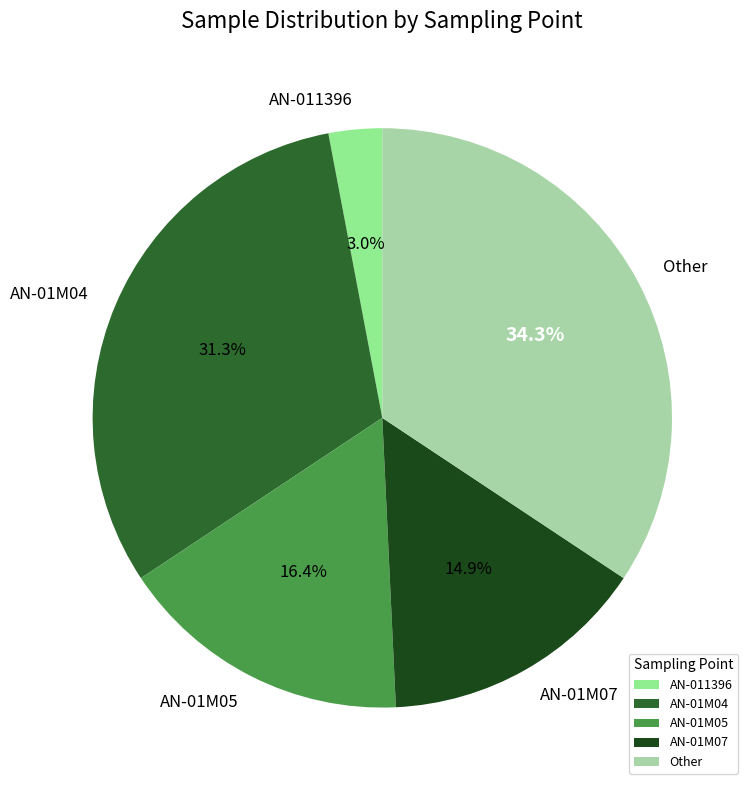

What percentage is the AN-011396 slice, to the nearest percent?

3%